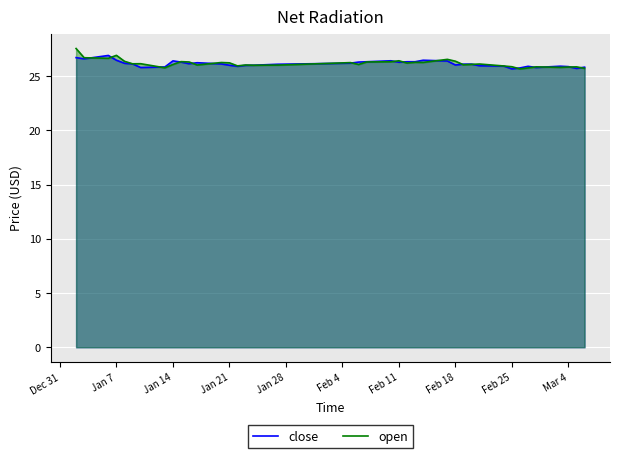

What is the maximum value shown in the chart?

27.5